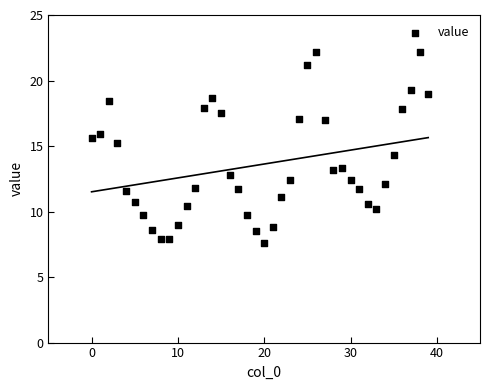

What is the range of Y values (max minus min)?

14.6